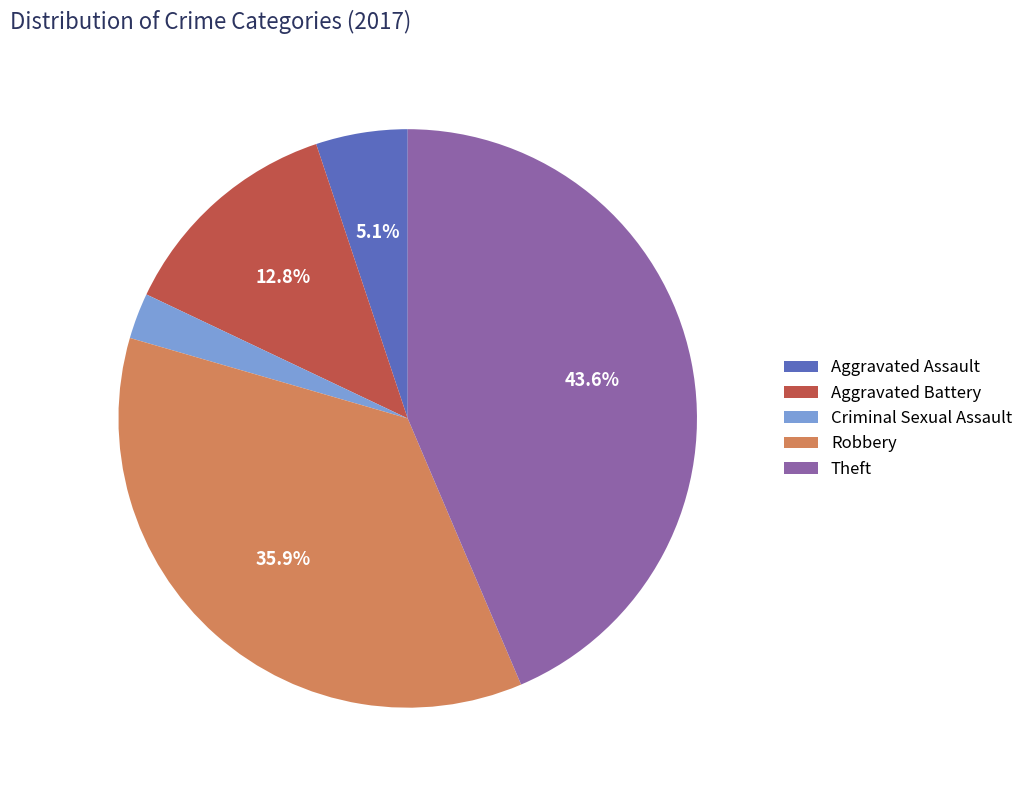

Does any single category account for the majority?

No